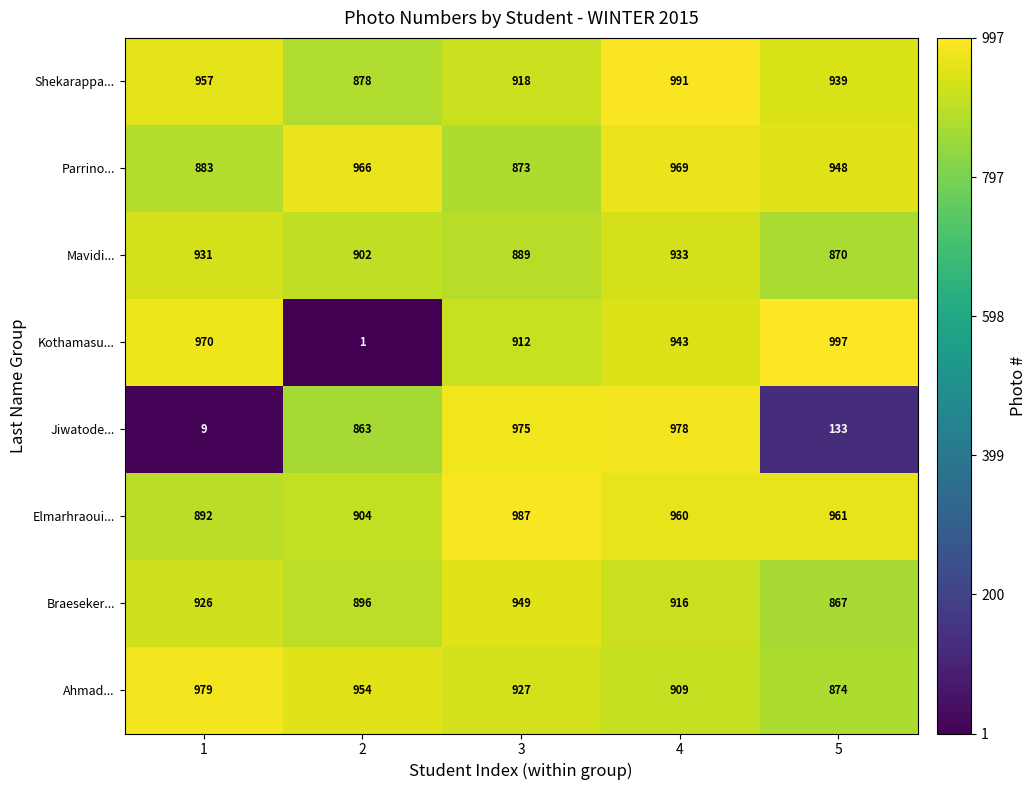

True or false: Shekarappa... has a value of 957 at 1.

True